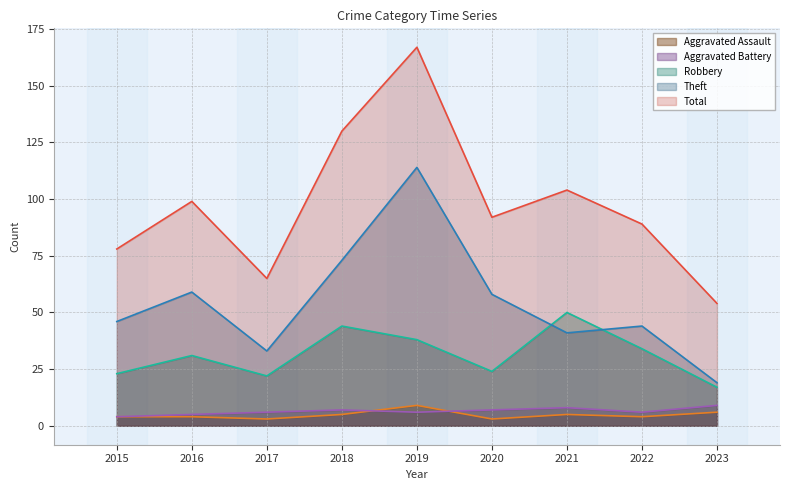

Which series has the widest spread of values?

Total